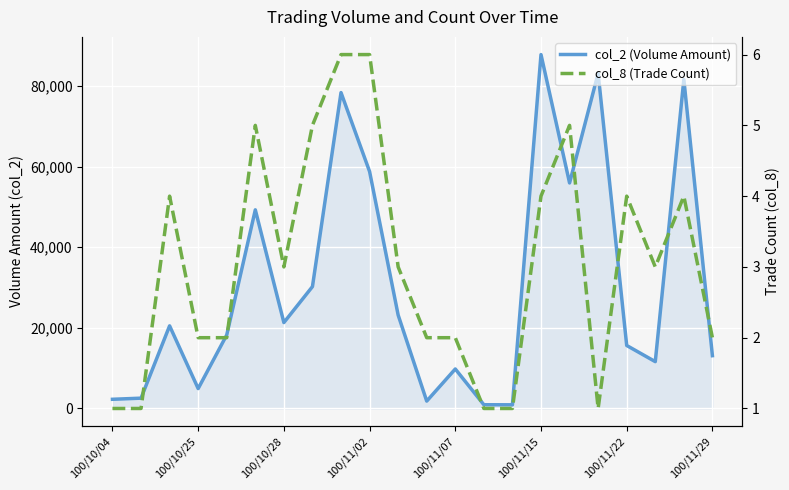

What is the total value across all series at 14?

911